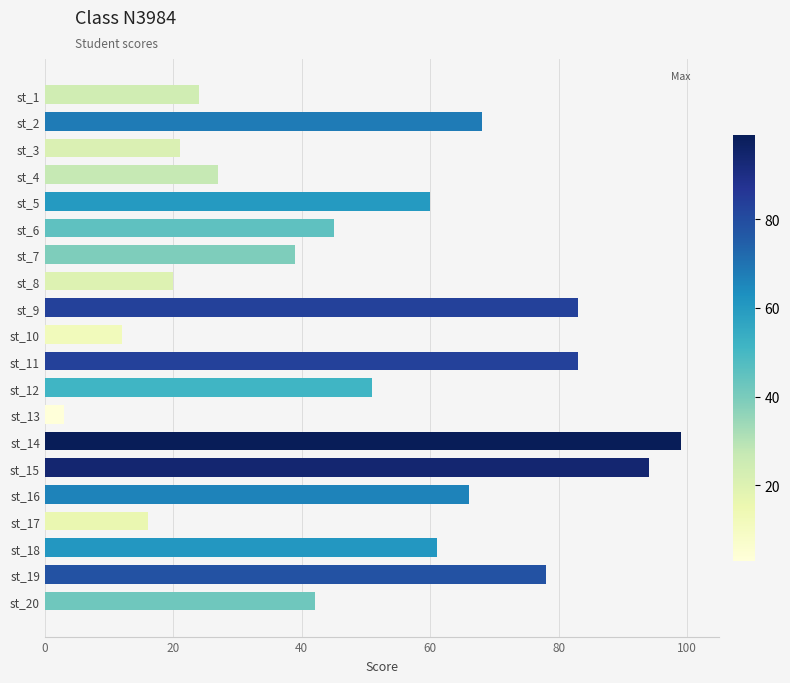

Reading bottom to top, extract all data points from this chart.

st_20=42	st_19=78	st_18=61	st_17=16	st_16=66	st_15=94	st_14=99	st_13=3	st_12=51	st_11=83	st_10=12	st_9=83	st_8=20	st_7=39	st_6=45	st_5=60	st_4=27	st_3=21	st_2=68	st_1=24